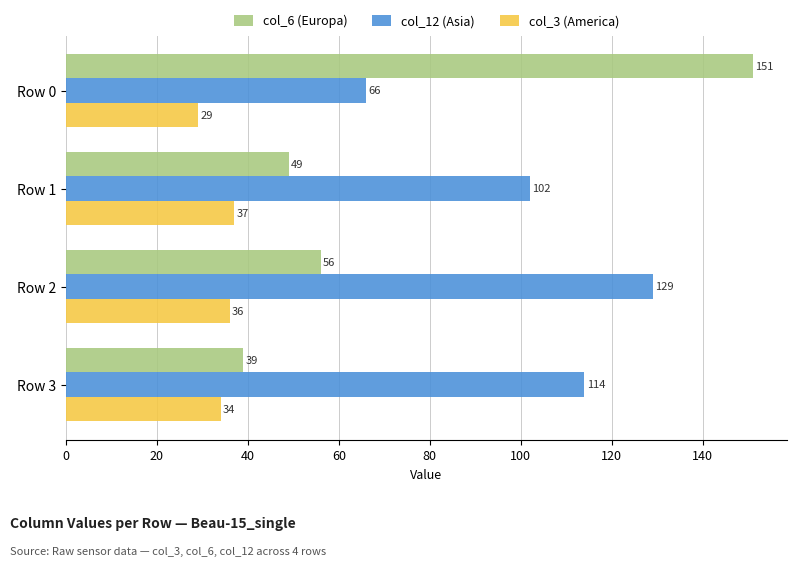

At how many categories does at least one series exceed 134?

1